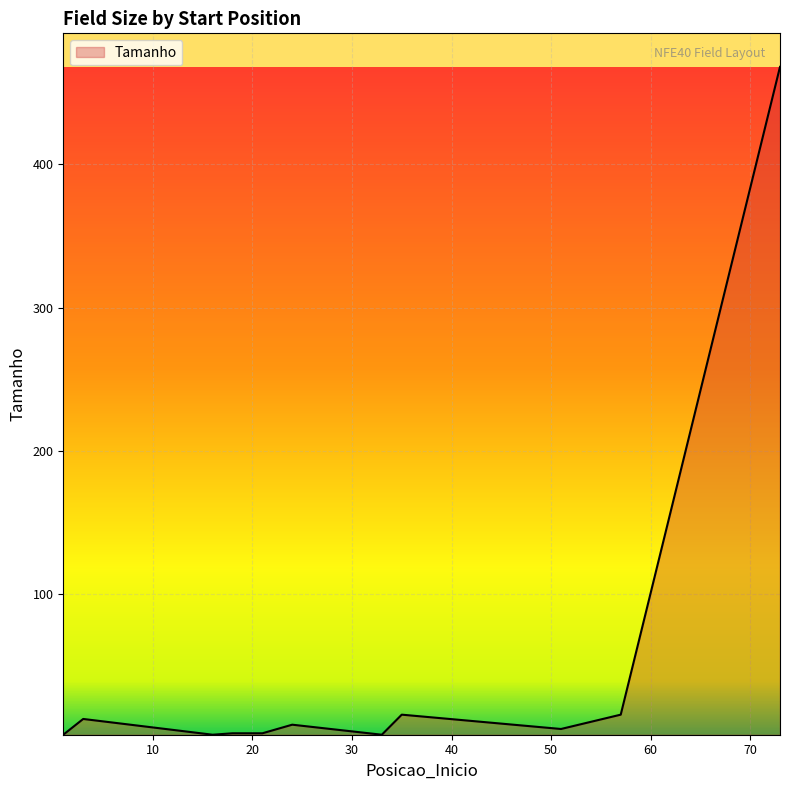

What is the difference between the maximum and minimum values?

466